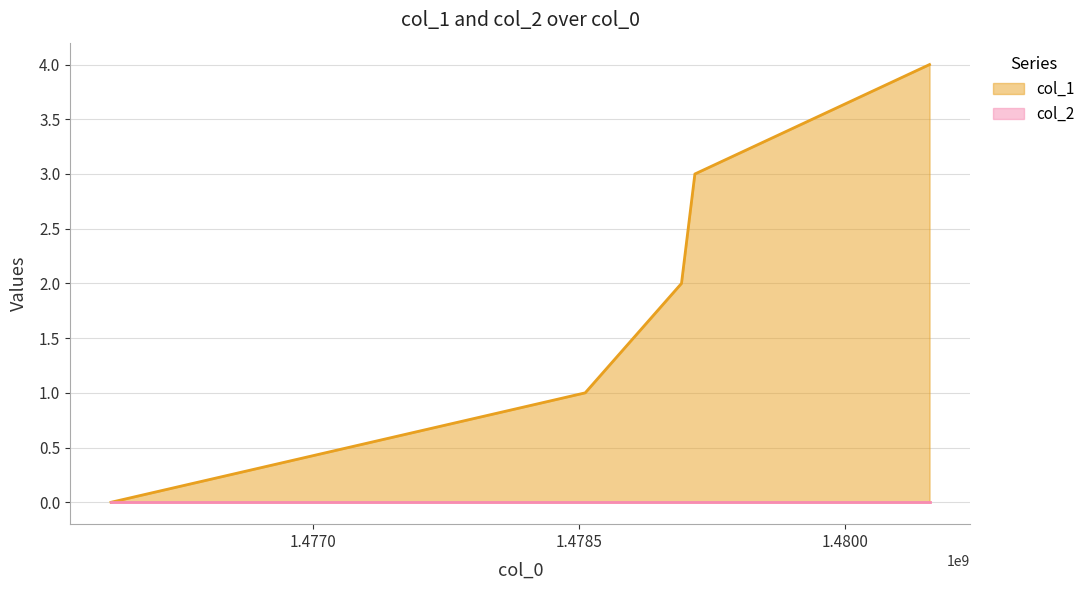

Rank the categories by value from lowest to highest.

1475857484, 1478534616, 1479078216, 1479153804, 1480478605